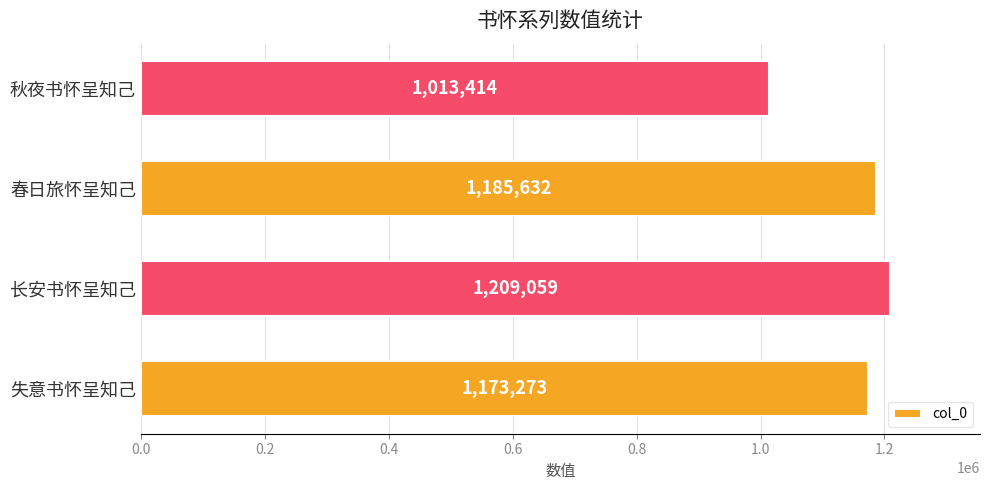

What is the difference between the maximum and minimum values?

195645